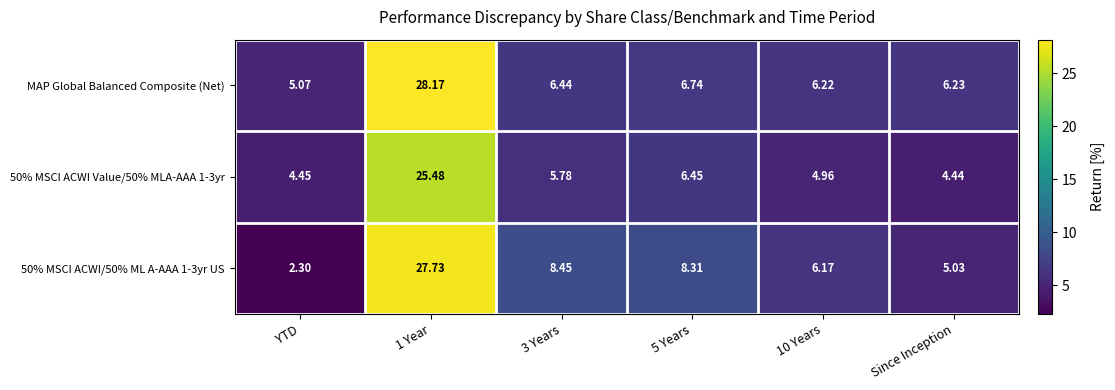

Count the number of categories in the chart.

6